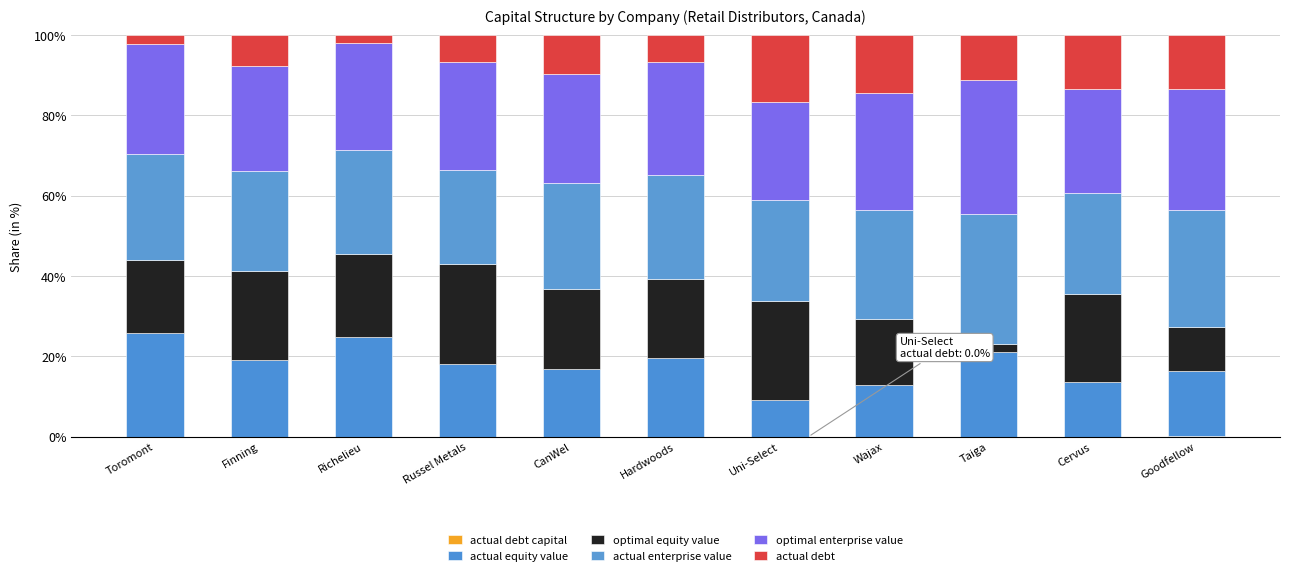

How many distinct data groups are displayed?

6